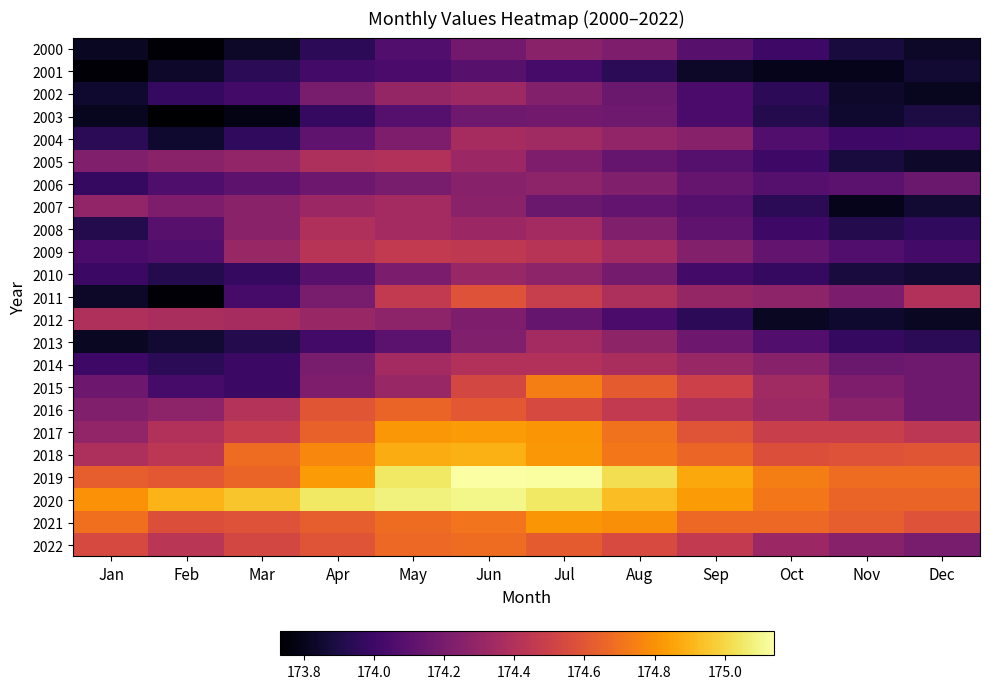

At which category is the sum across all series the highest?

Jun